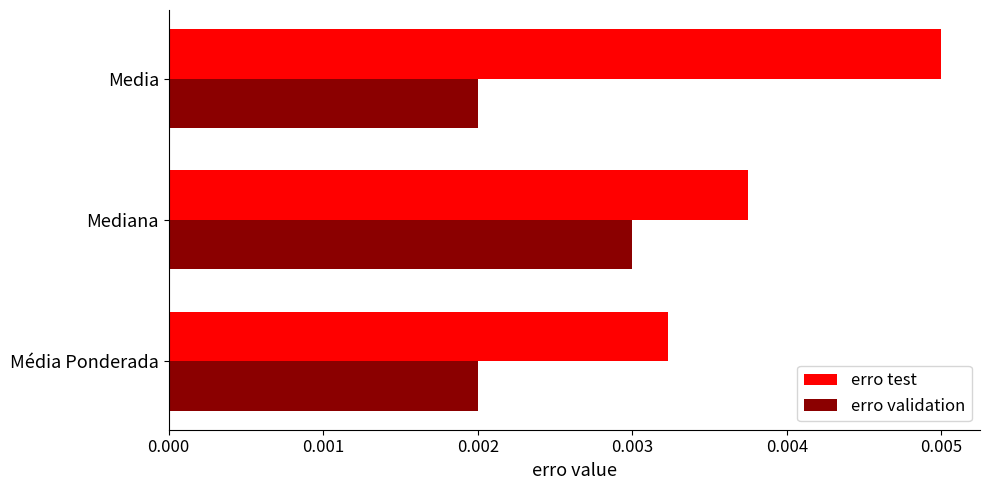

Rank the series by their maximum value, from highest to lowest.

erro test, erro validation